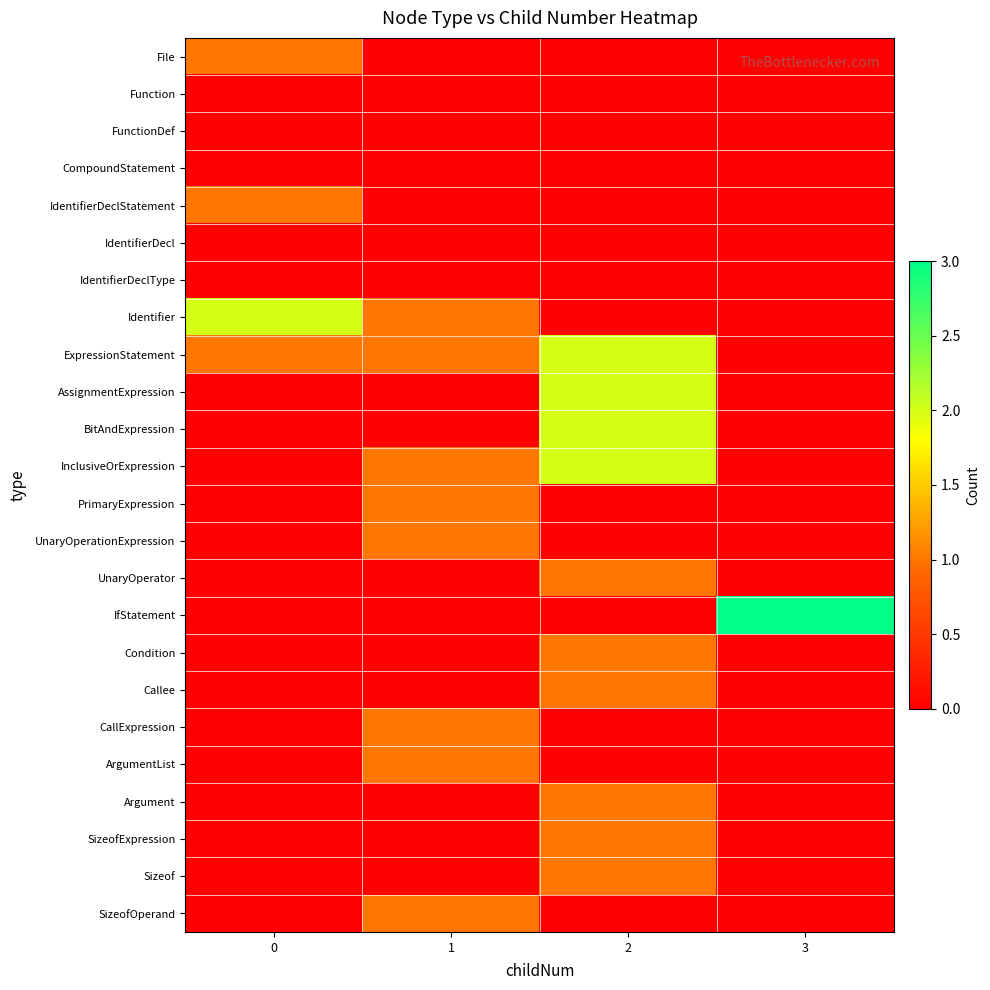

At which category is the sum across all series the highest?

2